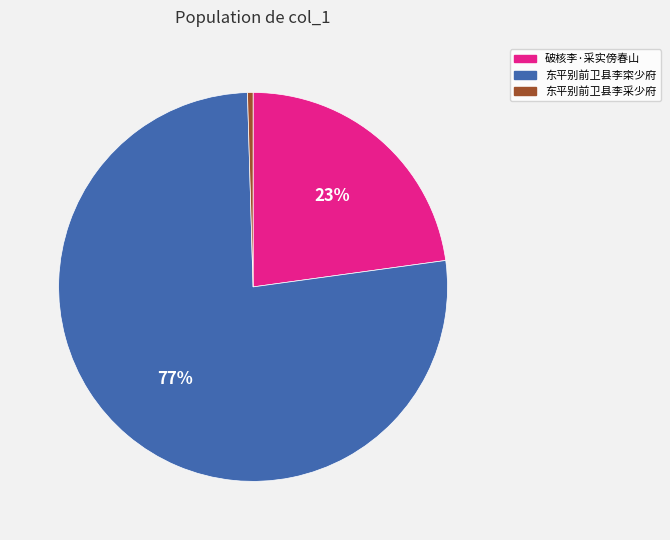

What percentage is the 破核李·采实傍春山 slice, to the nearest percent?

23%